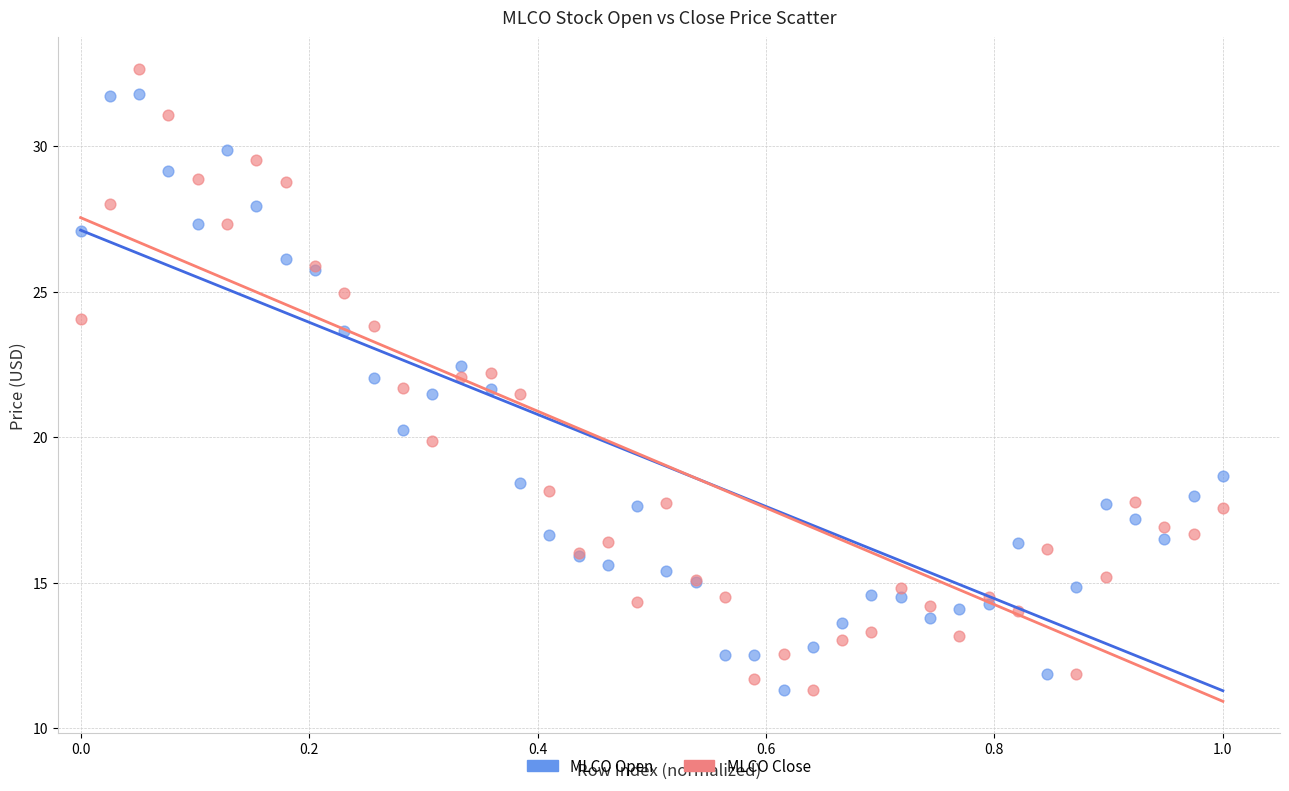

Which series reaches the maximum Y coordinate?

MLCO Close